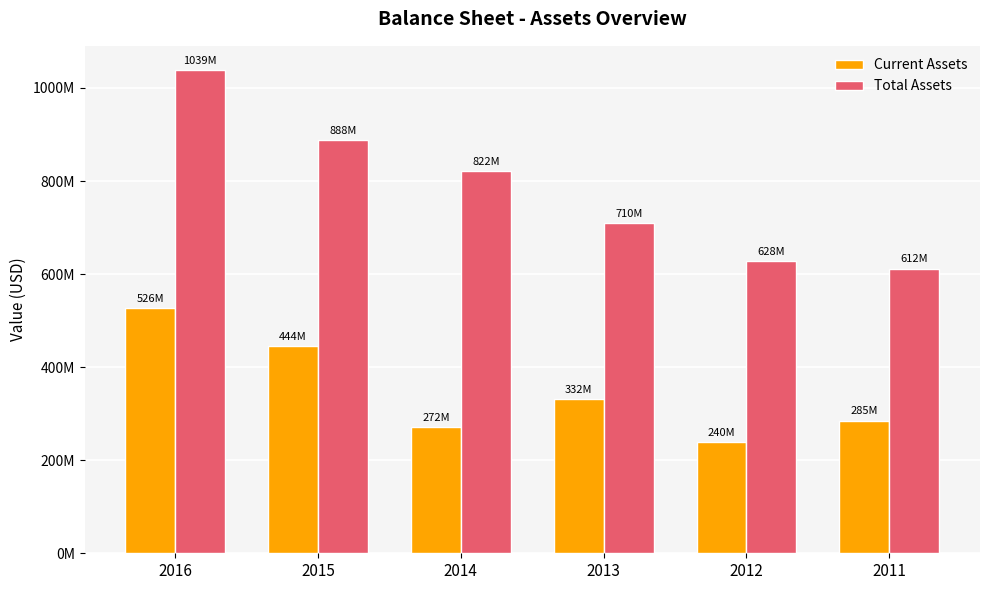

Reading left to right, what are all the values shown in this chart?

Current Assets: 526344000	444494000	271911000	332051000	239597000	285346000
Total Assets: 1038604000	887756000	821734000	709699000	627605000	611881000